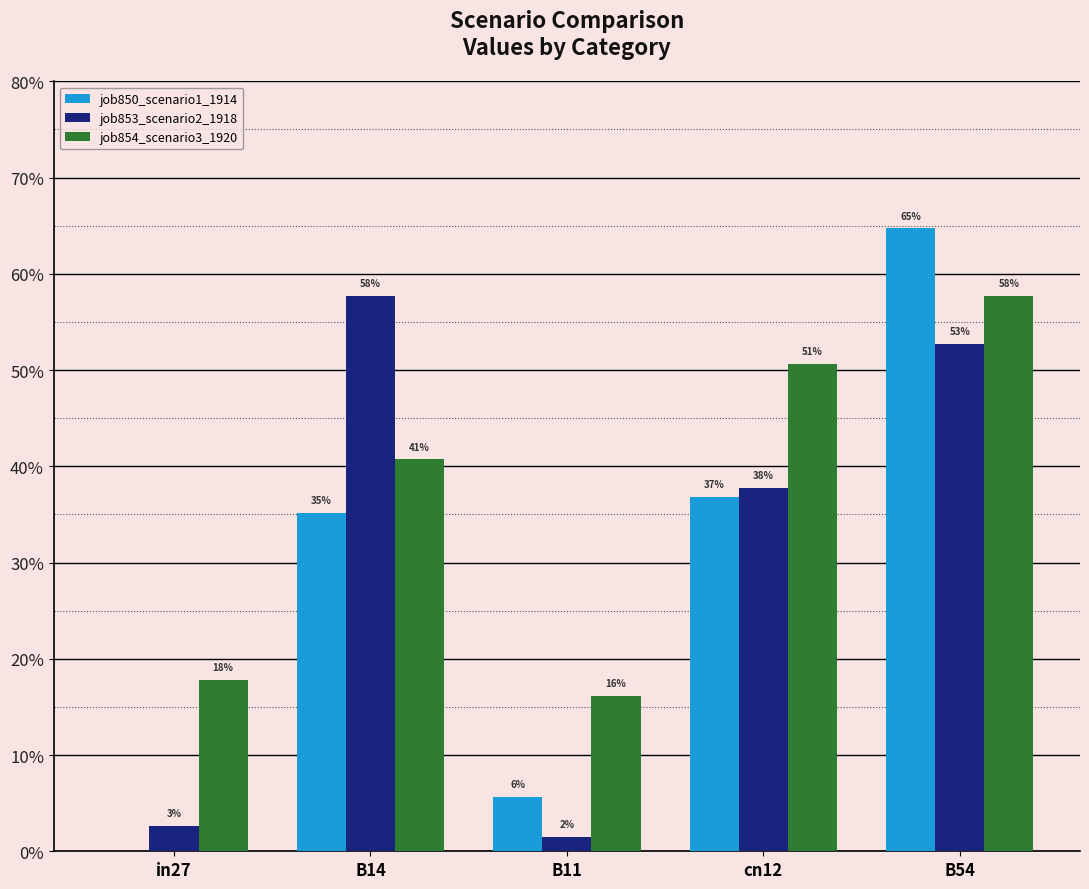

Are the bars grouped side by side (vs. stacked)?

Yes